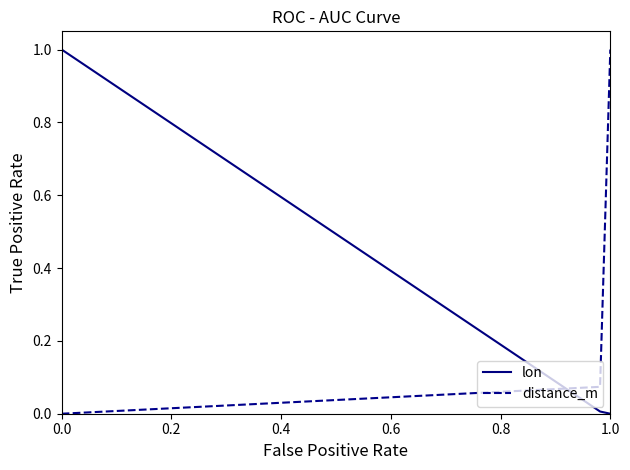

What is the sum of all lon values?

1.0